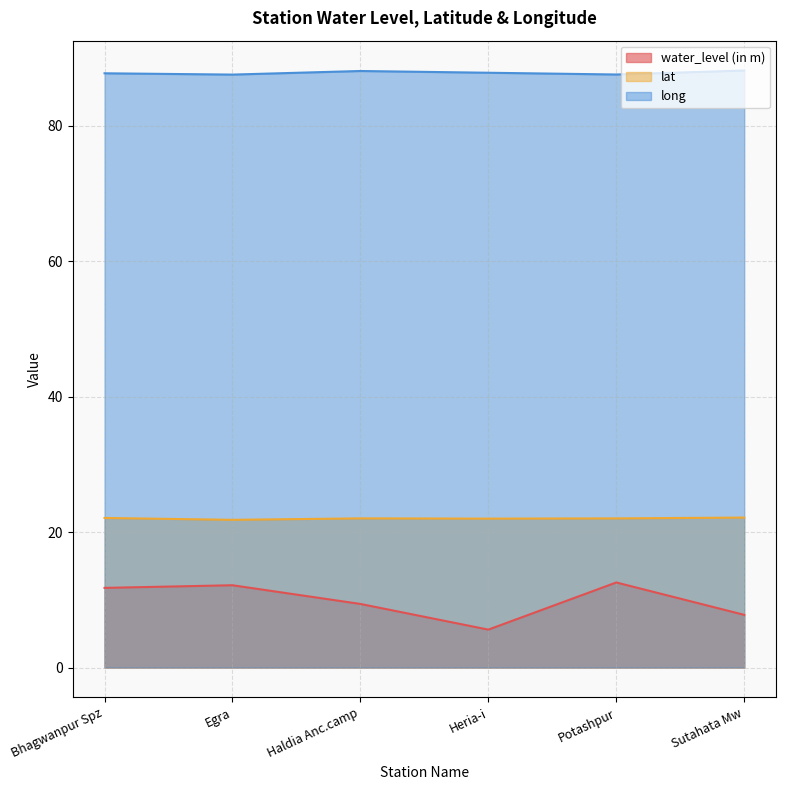

Rank the series at Heria-i from lowest to highest value.

water_level (in m), lat, long